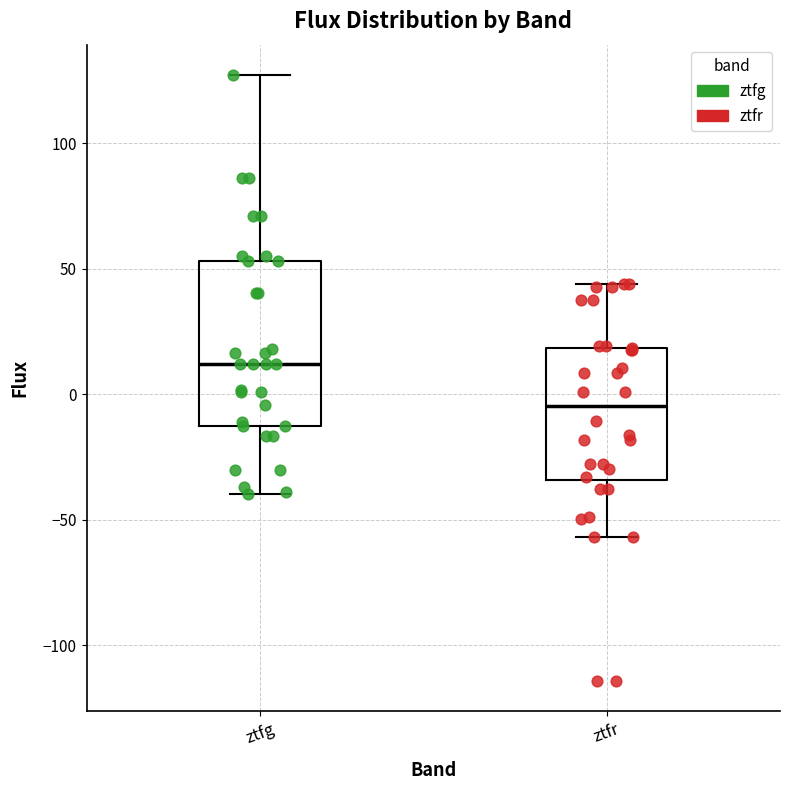

Reading left to right, transcribe this box plot: for each box, give where its median line is, the range the box spans, and where its two whiskers end, as read against the y-axis. The values are not printed on the chart, so give them approximately, as read against the axis.

ztfg: median 10, box -15 to 55, whiskers -40 to 125
ztfr: median -5, box -35 to 20, whiskers -55 to 45